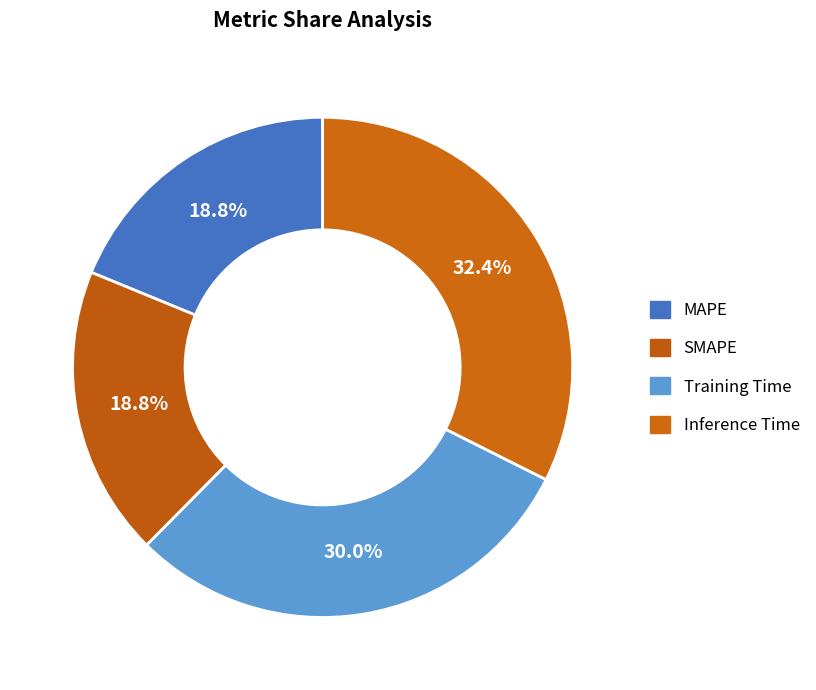

To the nearest percent, what is the difference between the largest and smallest slice percentages?

14%